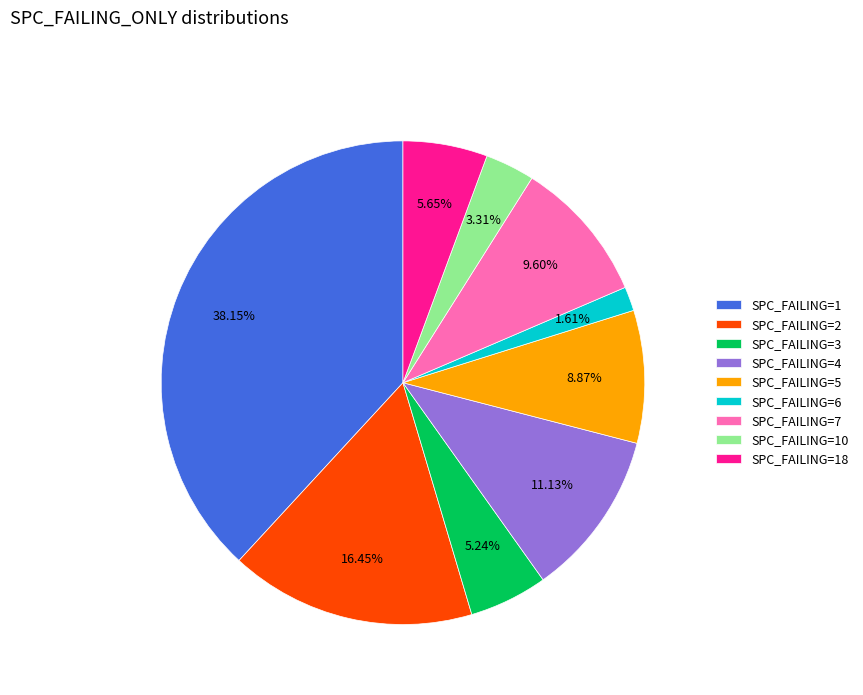

Is there any slice that represents more than half of the pie?

No